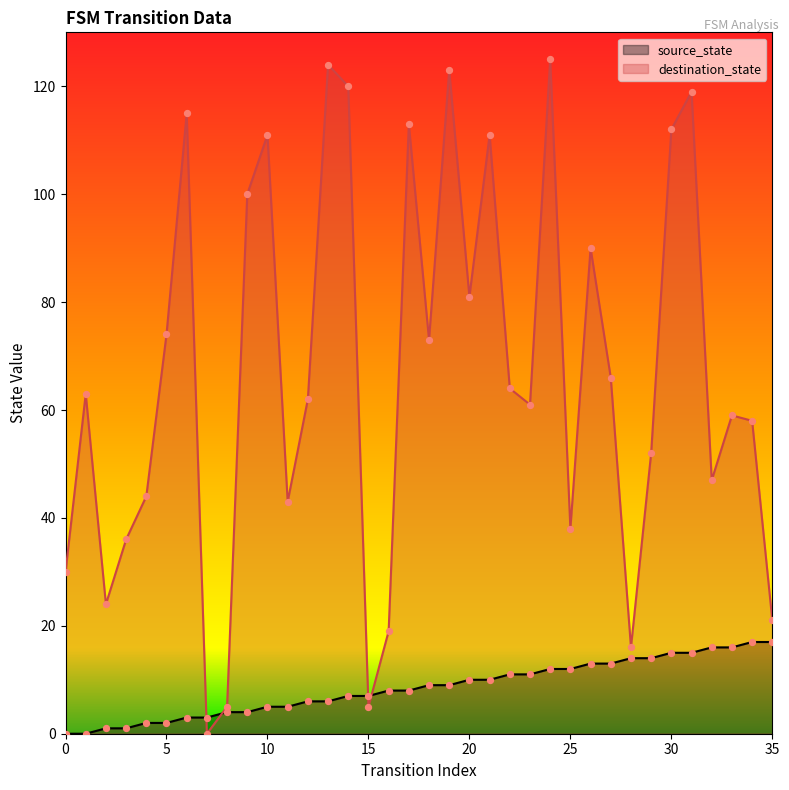

What is the total value across all series at 8?

9